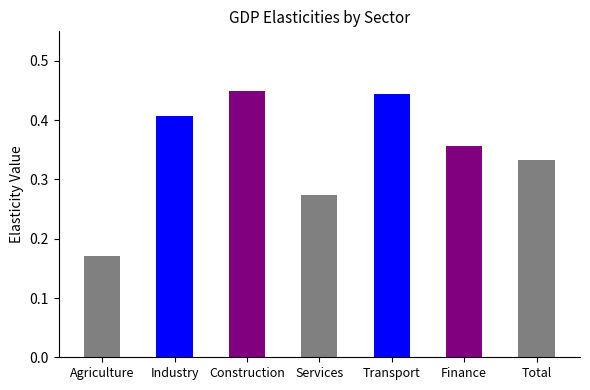

List the labels in order of value, smallest first.

Agriculture, Services, Total, Finance, Industry, Transport, Construction